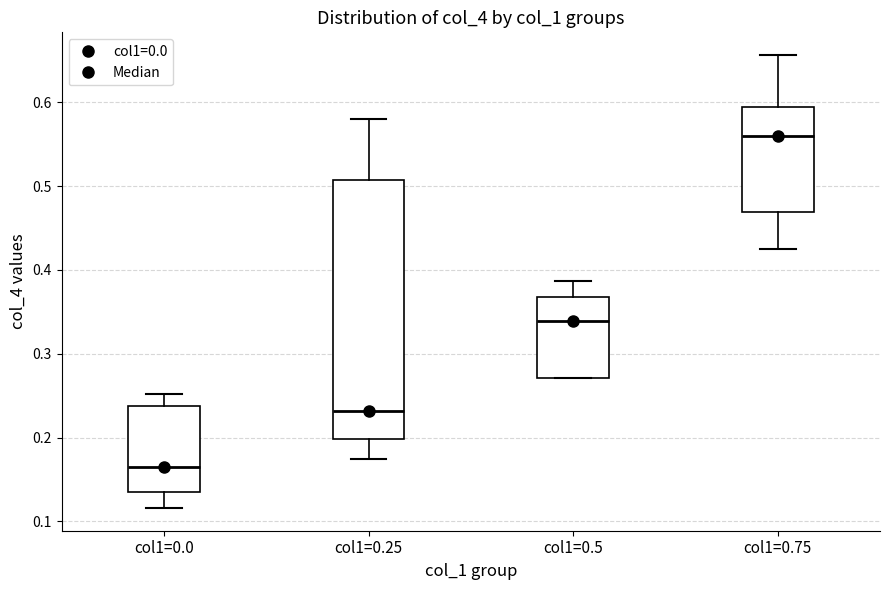

Which box has the lowest median line?

col1=0.0